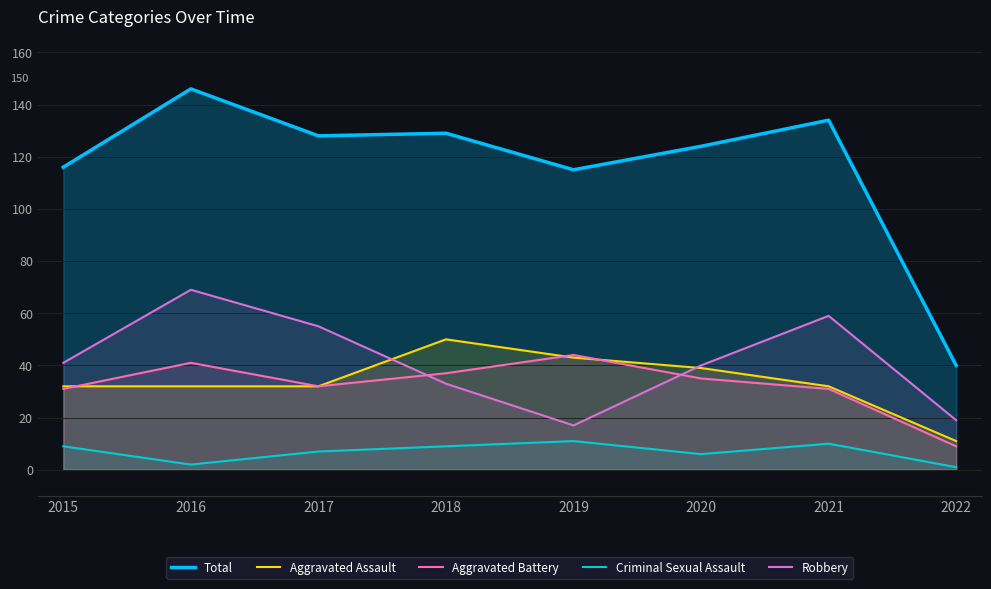

Is it true that Criminal Sexual Assault equals 3 at 2019?

False